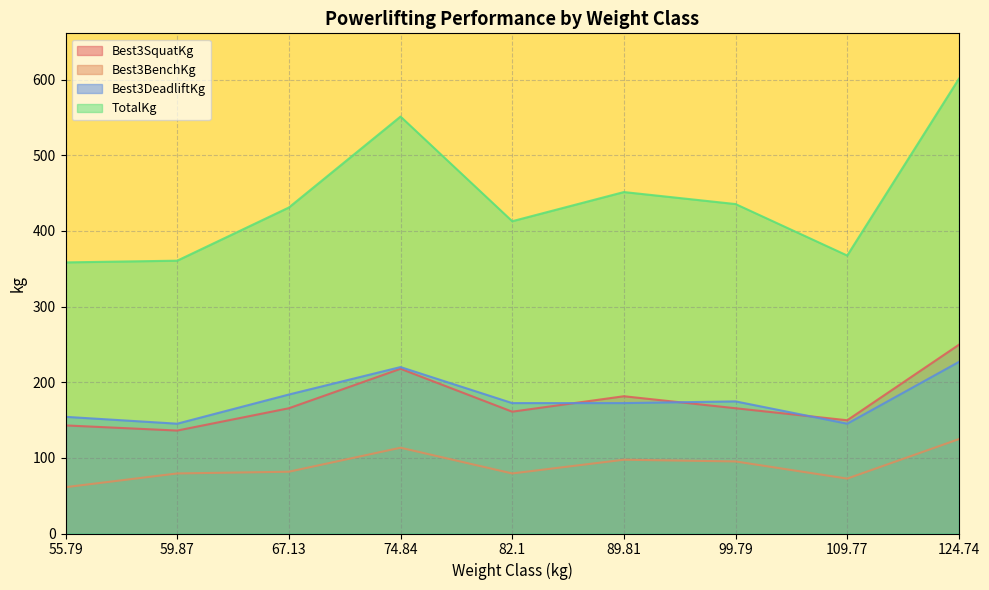

Rank the series at 55.79 from highest to lowest value.

TotalKg, Best3DeadliftKg, Best3SquatKg, Best3BenchKg